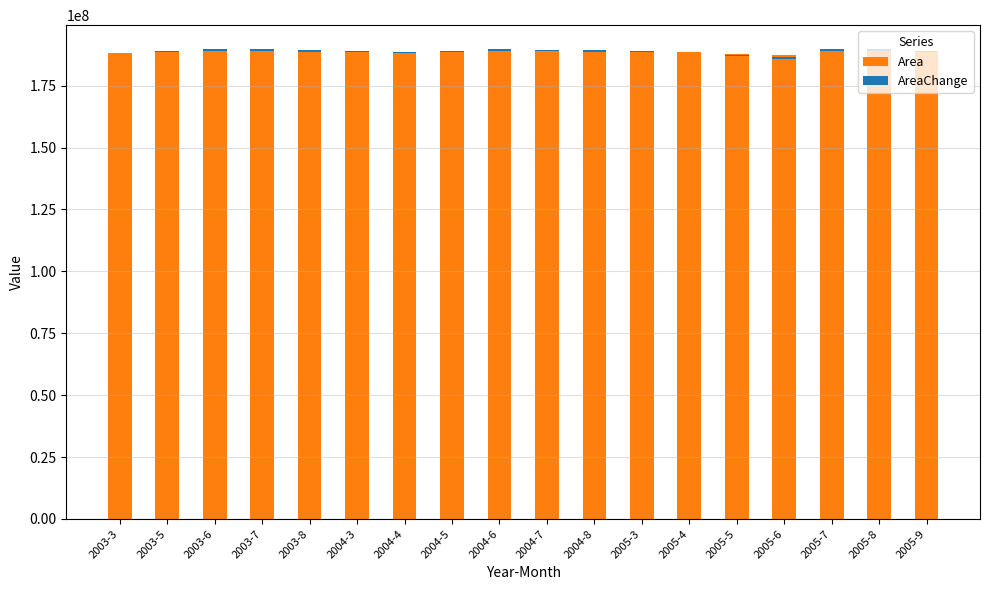

The Area series shows 188932500 at 2003-7. True or false?

True